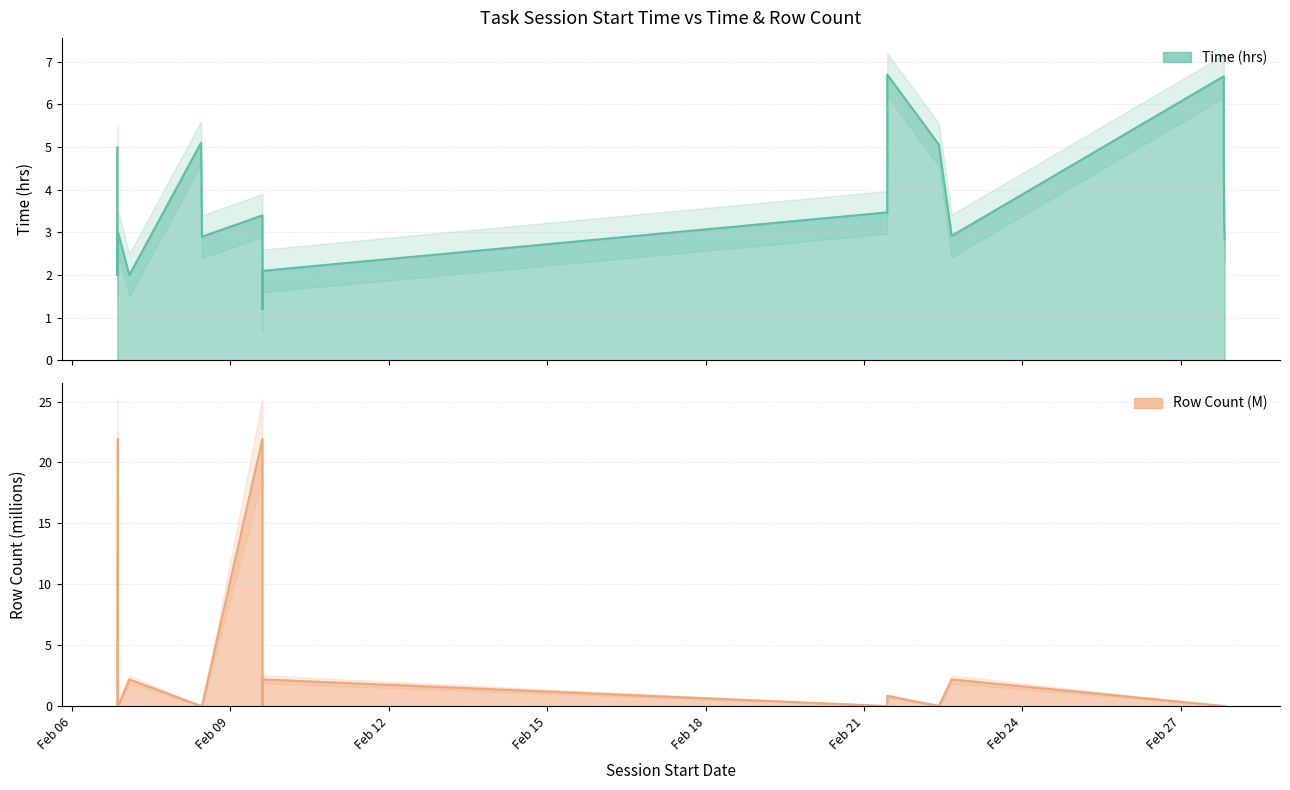

What is the value of the Time (hrs) point at the 2nd from the left?

2.0